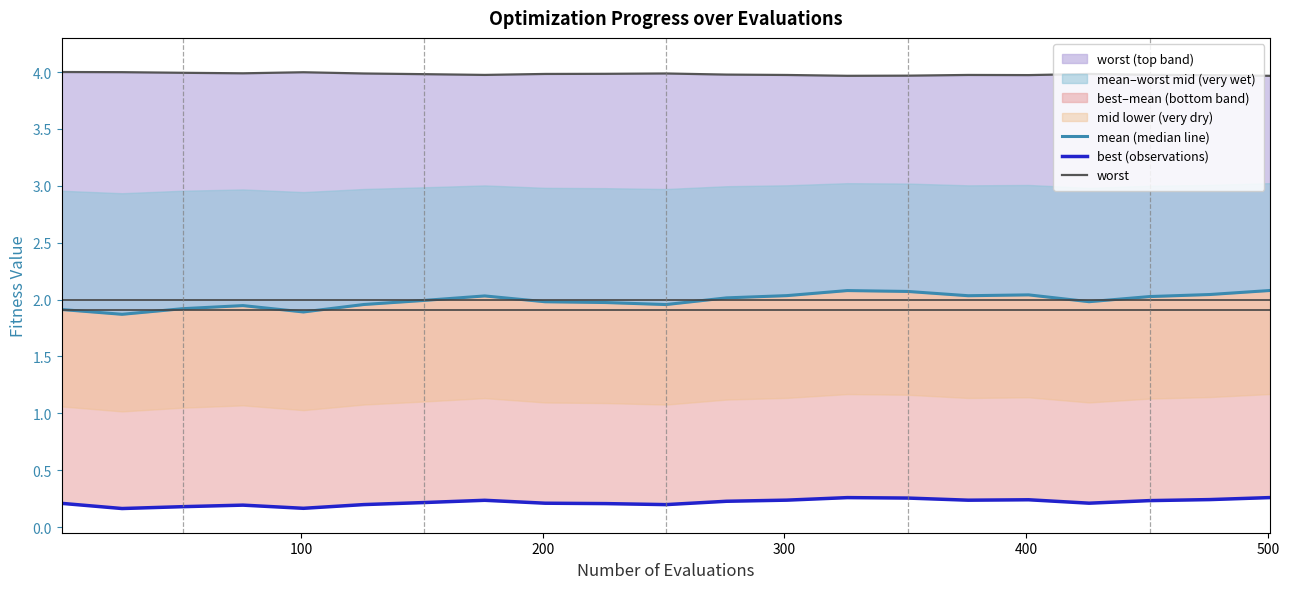

Is it true that worst equals 4.0 at 300?

True